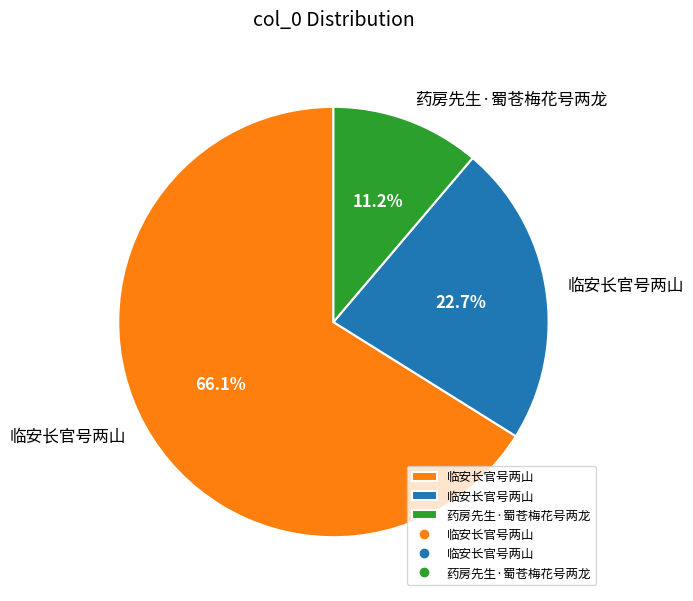

Is there any slice that represents more than half of the pie?

Yes